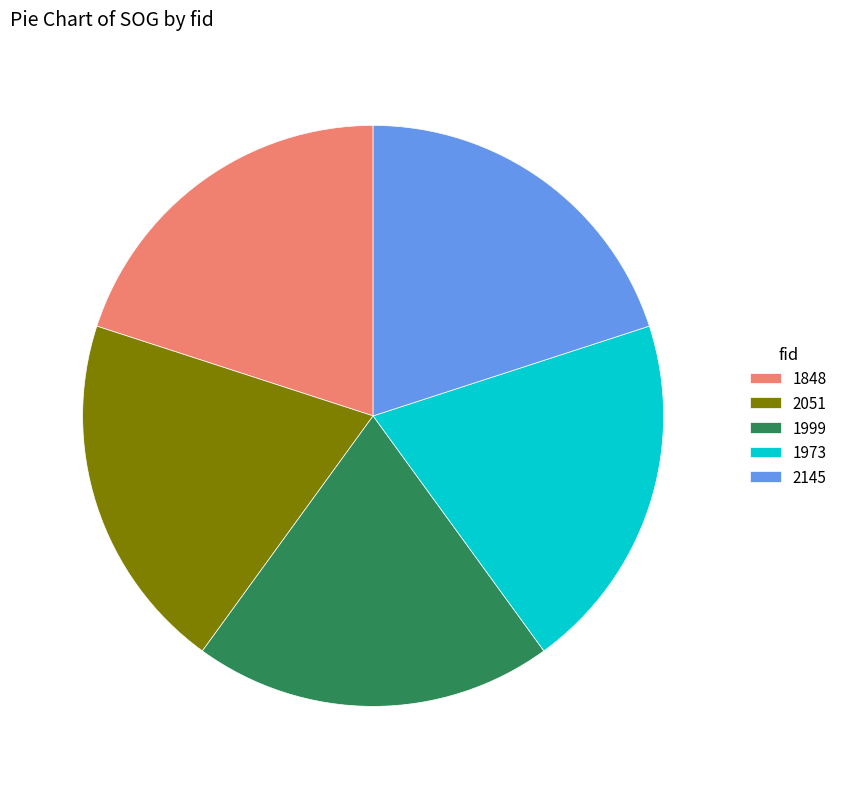

Is it true that 2145 is 20% of the pie?

True